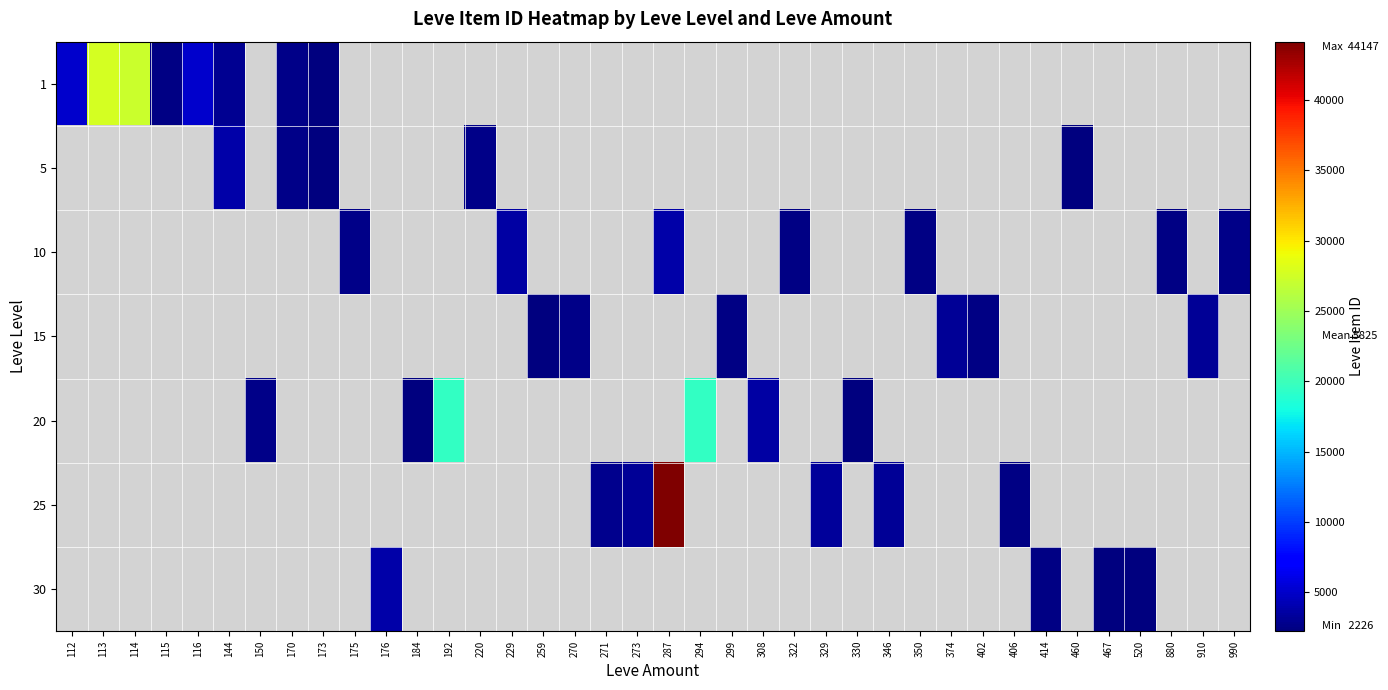

Which label corresponds to the smallest value in the chart?

173